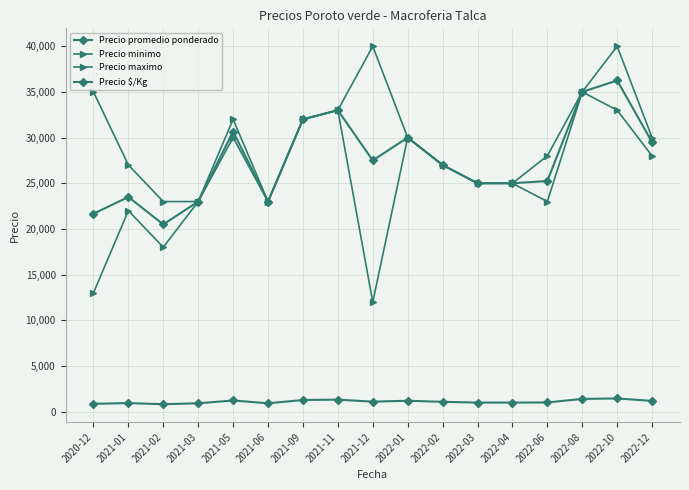

Reading left to right, transcribe all the data shown in this chart.

Precio promedio ponderado: 21667	23500	20500	23000	30667	23000	32000	33000	27500	30000	27000	25000	25000	25250	35000	36250	29500
Precio minimo: 13000	22000	18000	23000	30000	23000	32000	33000	12000	30000	27000	25000	25000	23000	35000	33000	28000
Precio maximo: 35000	27000	23000	23000	32000	23000	32000	33000	40000	30000	27000	25000	25000	28000	35000	40000	30000
Precio $/Kg: 867	940	820	920	1227	920	1280	1320	1100	1200	1080	1000	1000	1010	1400	1450	1180